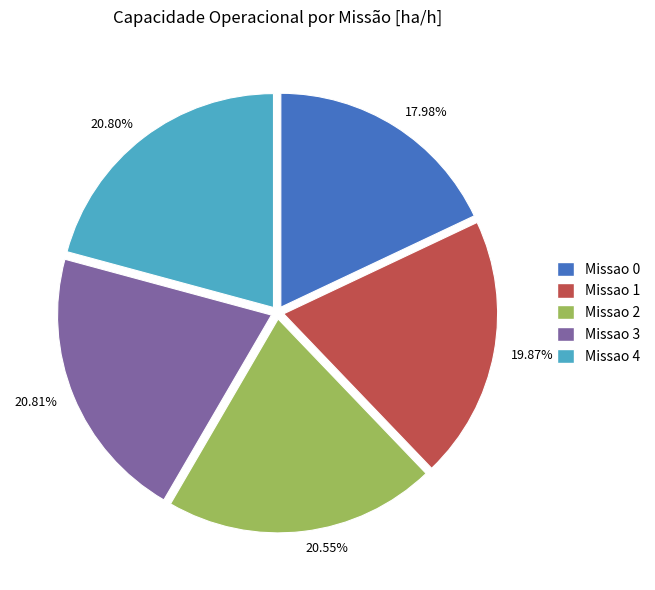

What is the ratio of the value at 17.98% to the value at 19.87%?

0.9